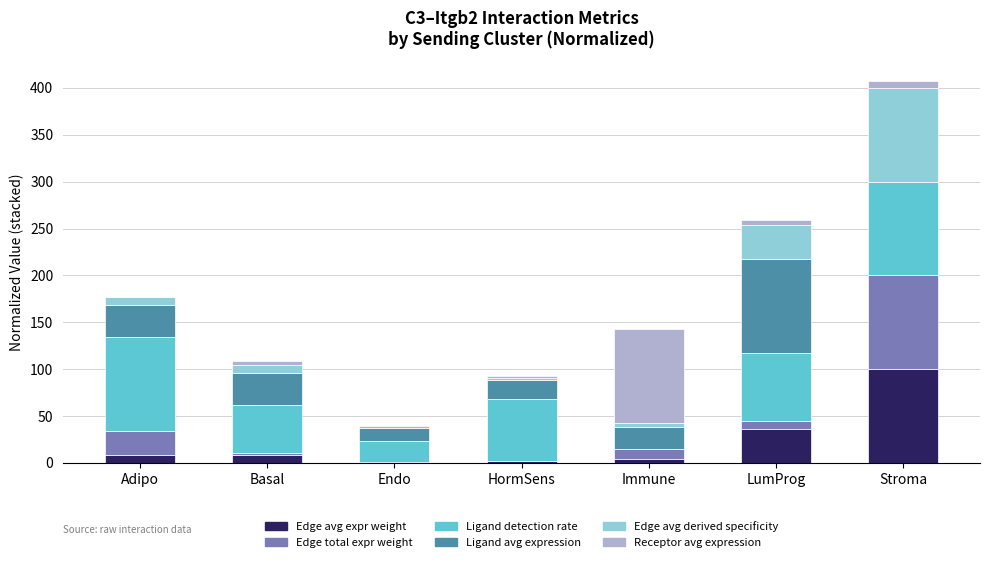

Does the chart contain stacked bars?

Yes